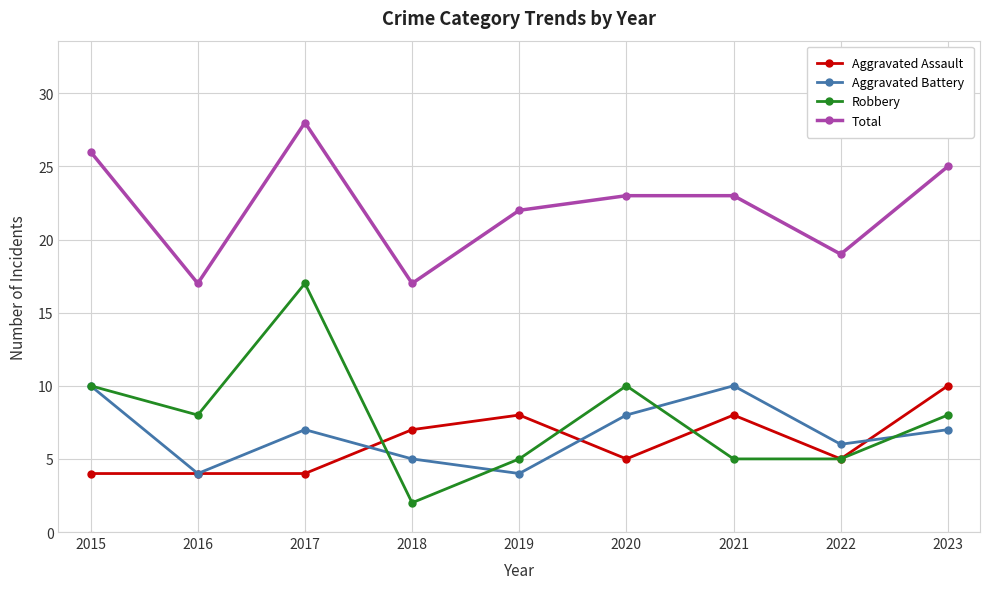

True or false: Total has a value of 7 at 2016.

False